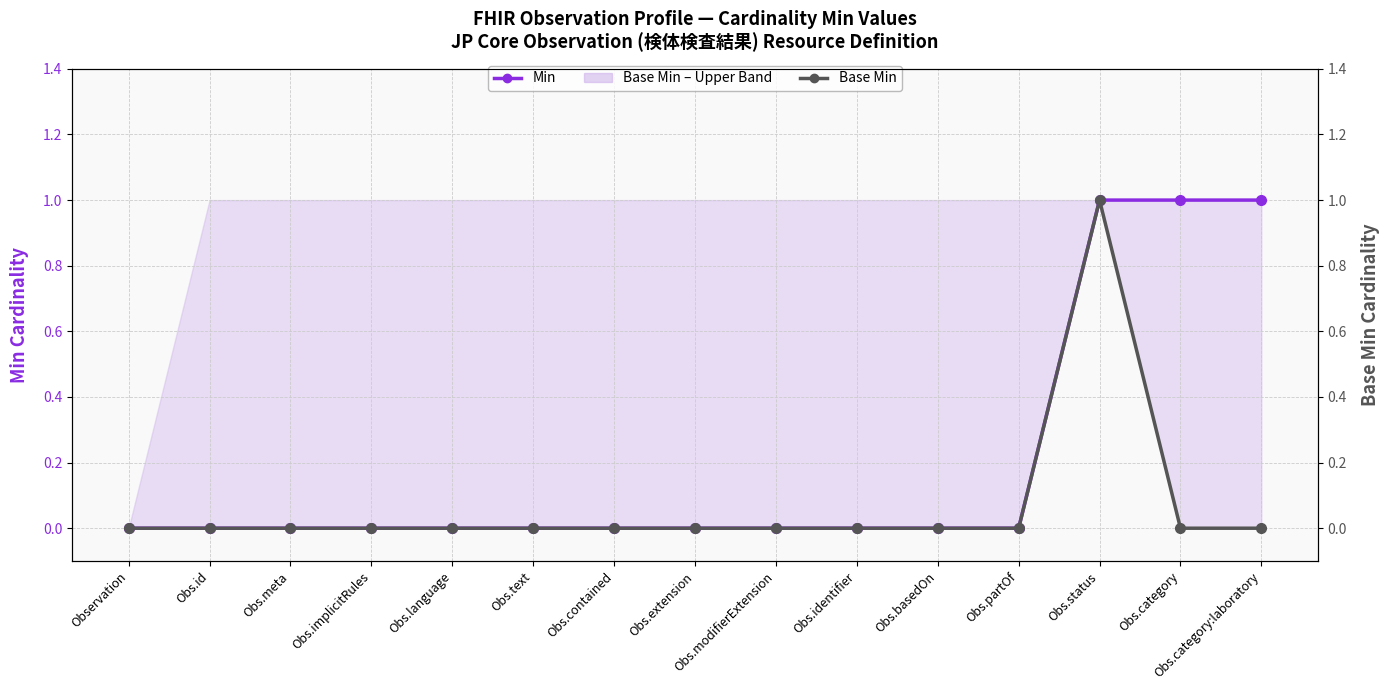

How many data points in Base Min are above 0?

1